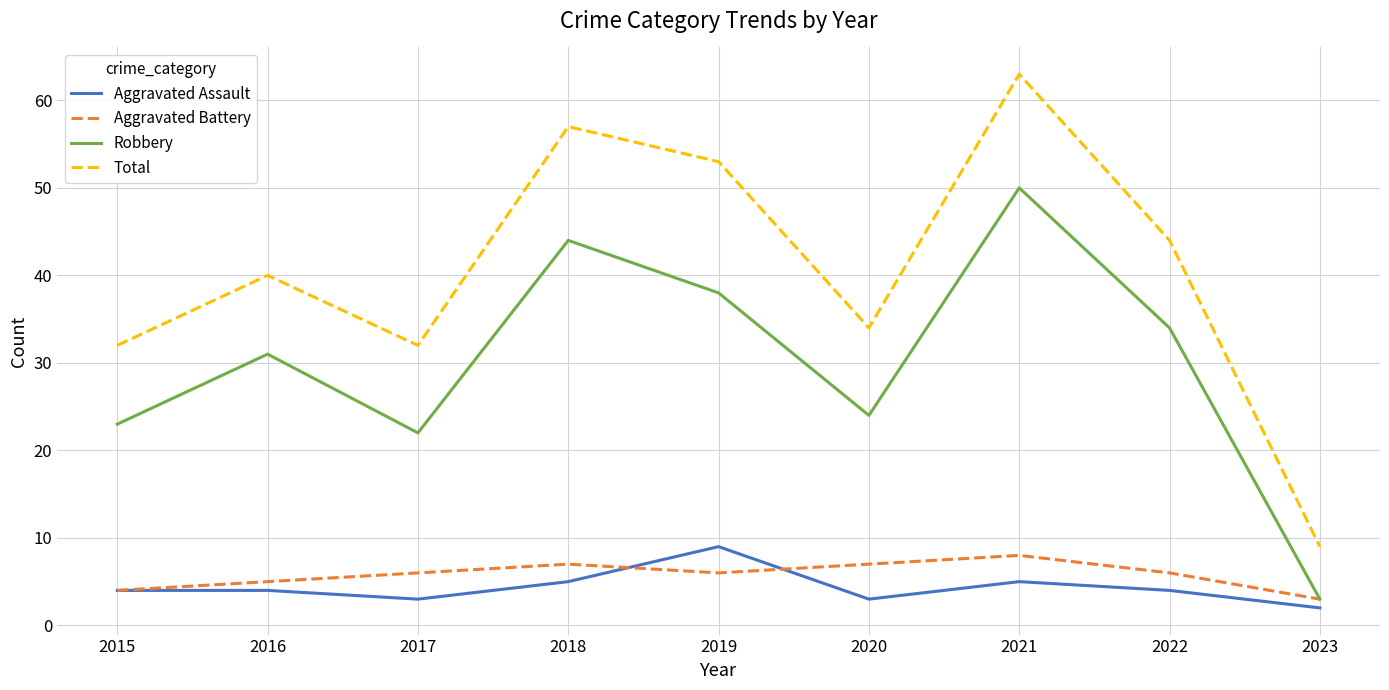

True or false: Aggravated Assault and Total cross at least once.

False